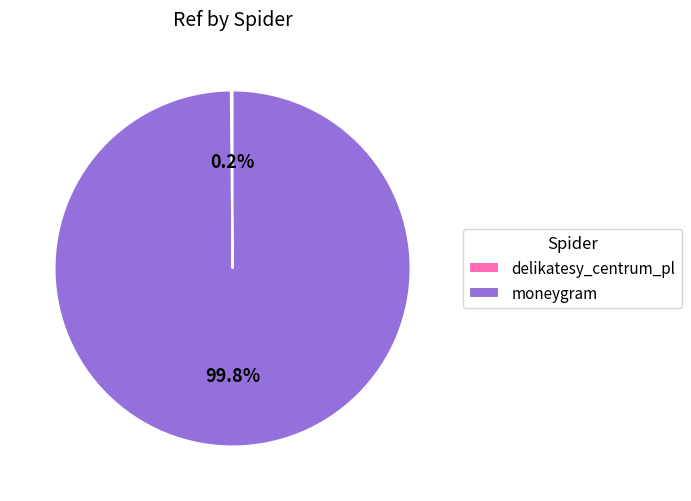

Which category has the biggest portion of the pie?

moneygram